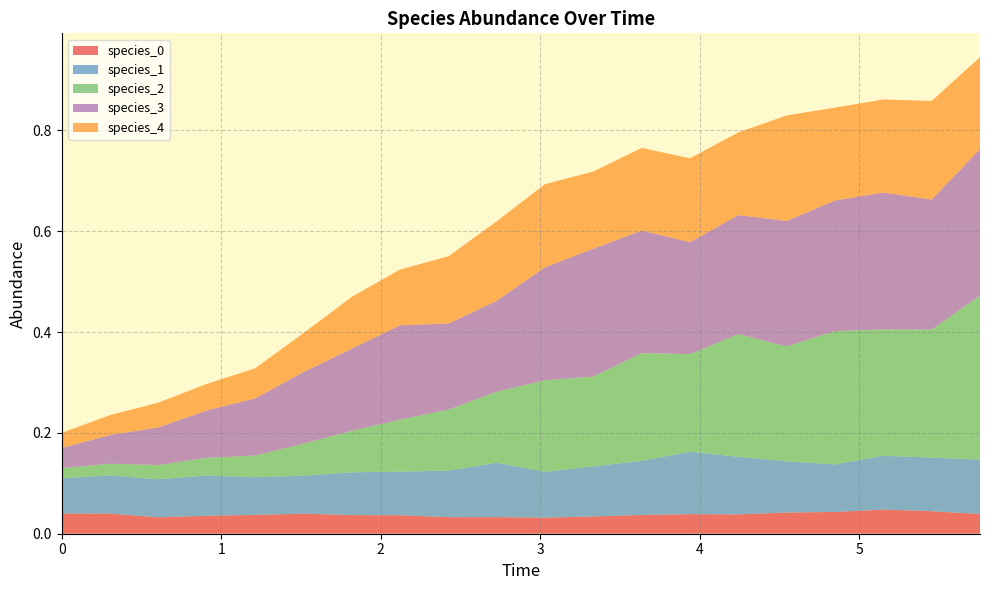

Reading left to right, transcribe all the data shown in this chart.

species_0: 0.0	0.0	0.0	0.0	0.0	0.0	0.0	0.0	0.0	0.0	0.0	0.0	0.0	0.0	0.0	0.0	0.0	0.0	0.0	0.0
species_1: 0.1	0.1	0.1	0.1	0.1	0.1	0.1	0.1	0.1	0.1	0.1	0.1	0.1	0.1	0.1	0.1	0.1	0.1	0.1	0.1
species_2: 0.0	0.0	0.0	0.0	0.0	0.1	0.1	0.1	0.1	0.1	0.2	0.2	0.2	0.2	0.2	0.2	0.3	0.3	0.3	0.3
species_3: 0.0	0.1	0.1	0.1	0.1	0.1	0.2	0.2	0.2	0.2	0.2	0.3	0.2	0.2	0.2	0.2	0.3	0.3	0.3	0.3
species_4: 0.0	0.0	0.0	0.1	0.1	0.1	0.1	0.1	0.1	0.2	0.2	0.2	0.2	0.2	0.2	0.2	0.2	0.2	0.2	0.2